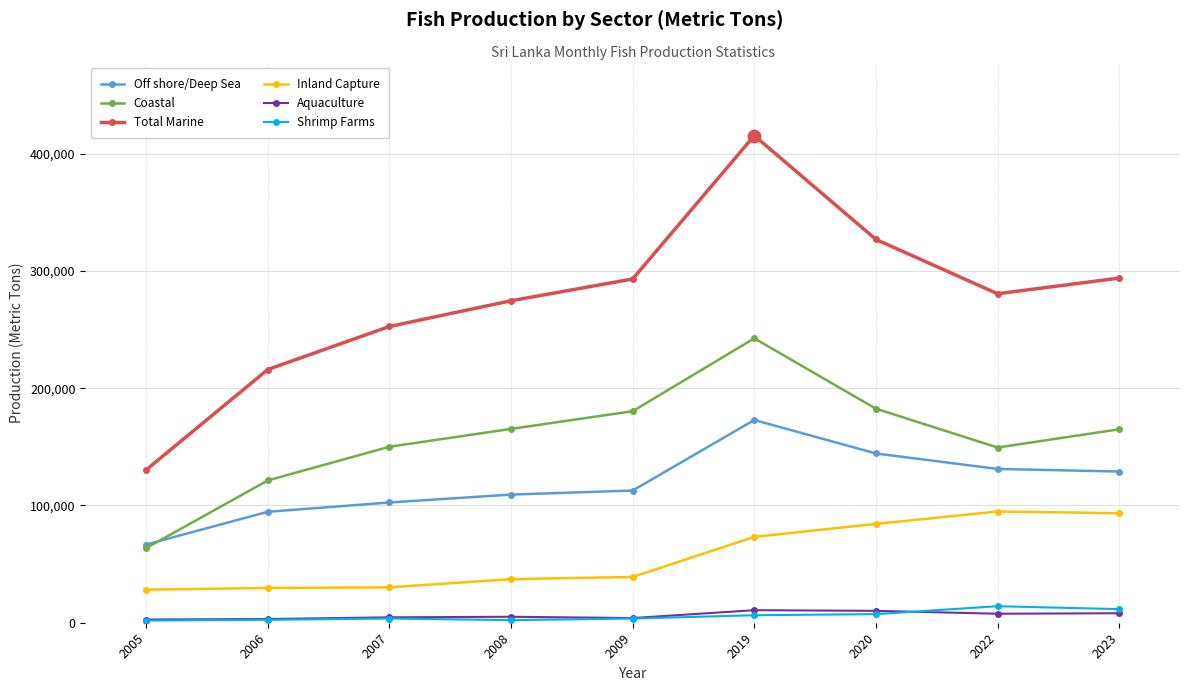

At how many categories does at least one series exceed 343740?

1